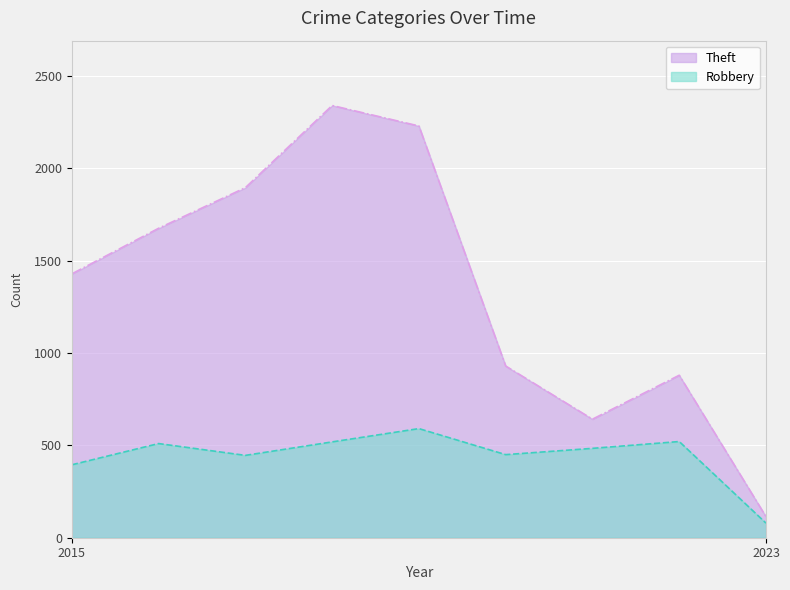

Which series has the largest range (max minus min)?

Theft